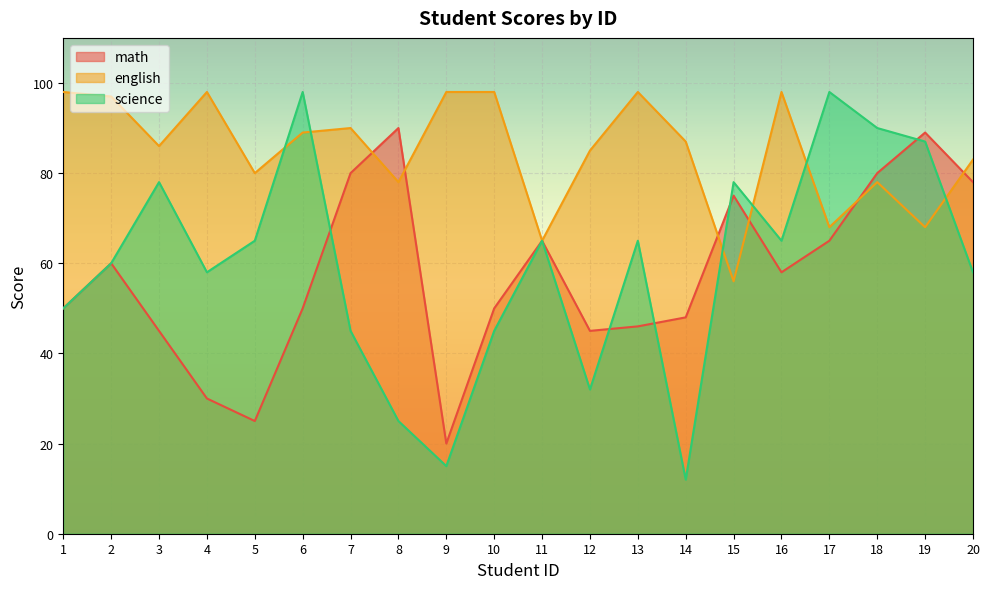

How many series are shown in this chart?

3